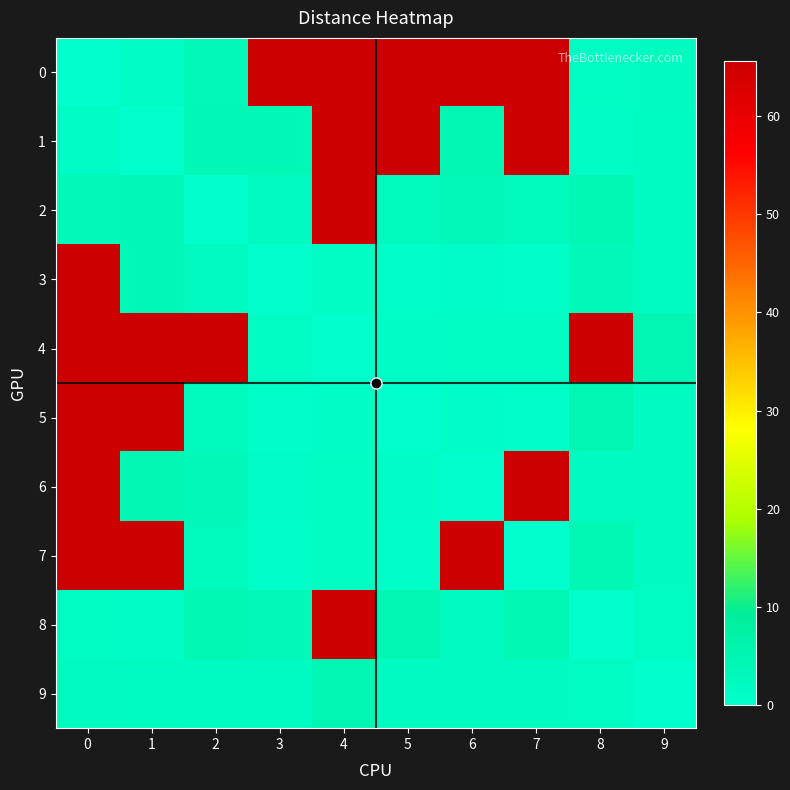

Reading right to left, transcribe all the data shown in this chart.

0: 9=2.4	8=1.8	7=65.6	6=65.6	5=65.6	4=65.6	3=65.6	2=3.7	1=1.4	0=0.0
1: 9=2.1	8=1.2	7=65.6	6=4.8	5=65.6	4=65.6	3=4.1	2=3.9	1=0.0	0=1.4
2: 9=1.9	8=4.5	7=2.9	6=3.4	5=2.7	4=65.6	3=2.6	2=0.0	1=3.9	0=3.7
3: 9=1.9	8=3.5	7=0.6	6=0.9	5=0.6	4=1.6	3=0.0	2=2.6	1=4.1	0=65.6
4: 9=4.7	8=65.6	7=1.6	6=1.6	5=1.4	4=0.0	3=1.6	2=65.6	1=65.6	0=65.6
5: 9=2.5	8=4.6	7=0.6	6=0.9	5=0.0	4=1.4	3=0.6	2=2.7	1=65.6	0=65.6
6: 9=2.3	8=2.5	7=65.6	6=0.0	5=0.9	4=1.6	3=0.9	2=3.4	1=4.8	0=65.6
7: 9=2.4	8=4.5	7=0.0	6=65.6	5=0.6	4=1.6	3=0.6	2=2.9	1=65.6	0=65.6
8: 9=1.7	8=0.0	7=4.5	6=2.5	5=4.6	4=65.6	3=3.5	2=4.5	1=1.2	0=1.8
9: 9=0.0	8=1.7	7=2.4	6=2.3	5=2.5	4=4.7	3=1.9	2=1.9	1=2.1	0=2.4